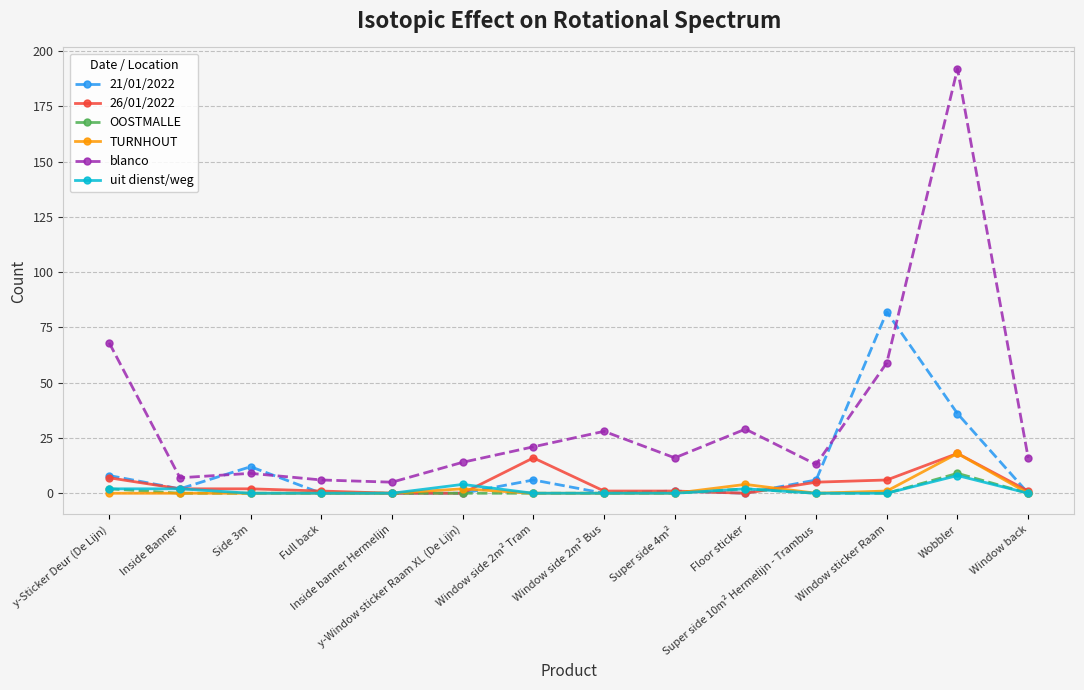

True or false: 21/01/2022 has more than 1 interior local peaks.

True